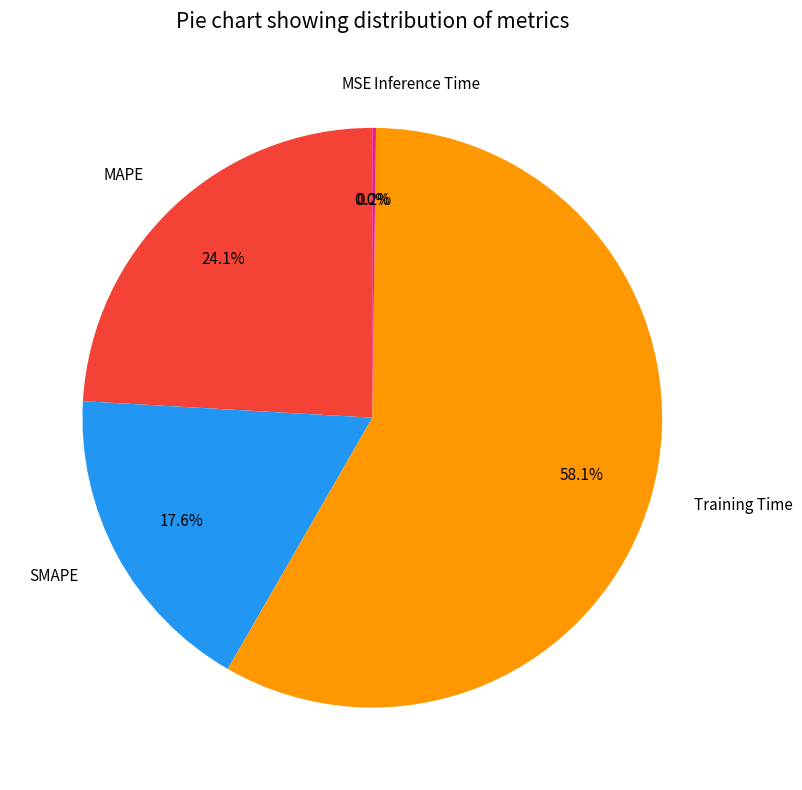

What percentage is NOT represented by Training Time?

41.9%